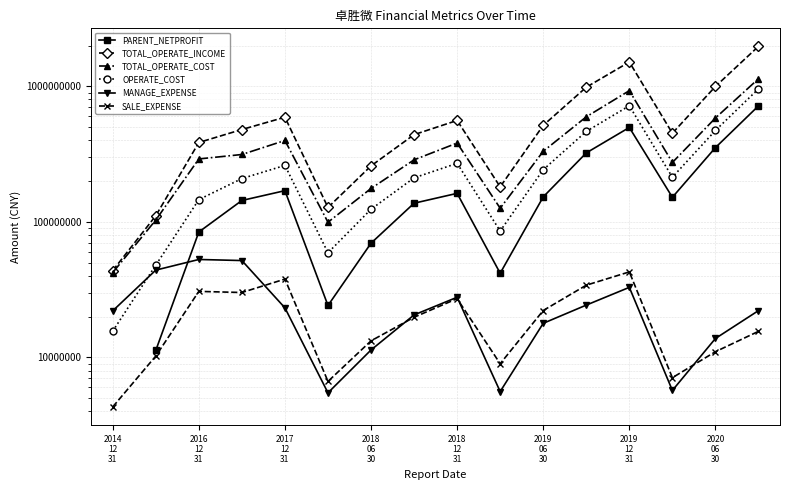

What is the greatest value displayed?

1972460201.5